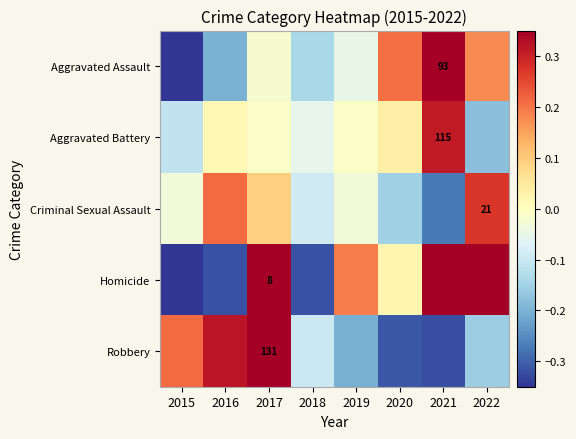

How many values in the Homicide series exceed 0?

5